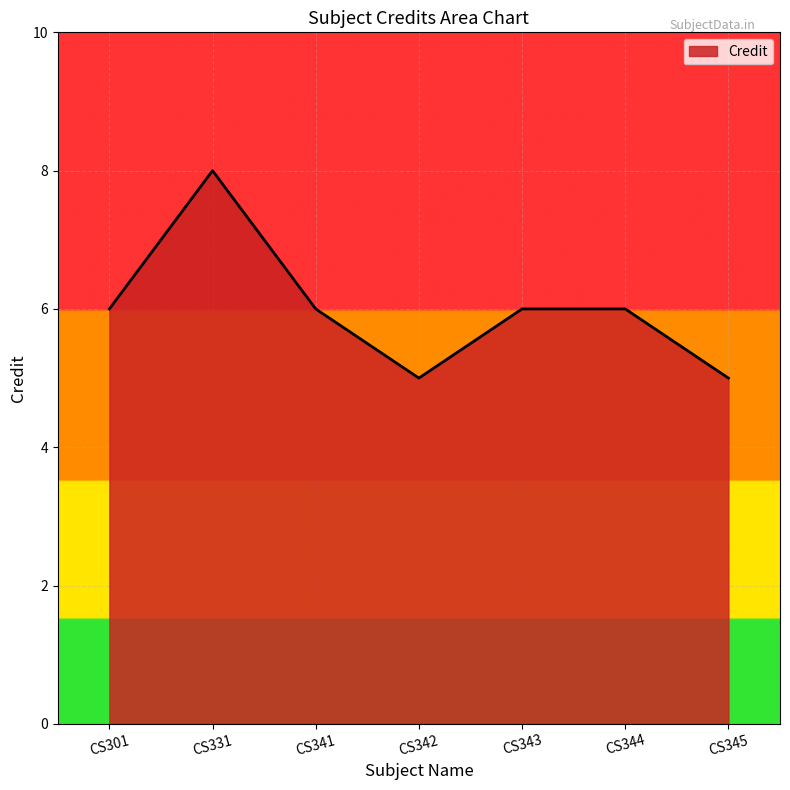

True or false: there are more than 2 points higher than both neighbors.

False